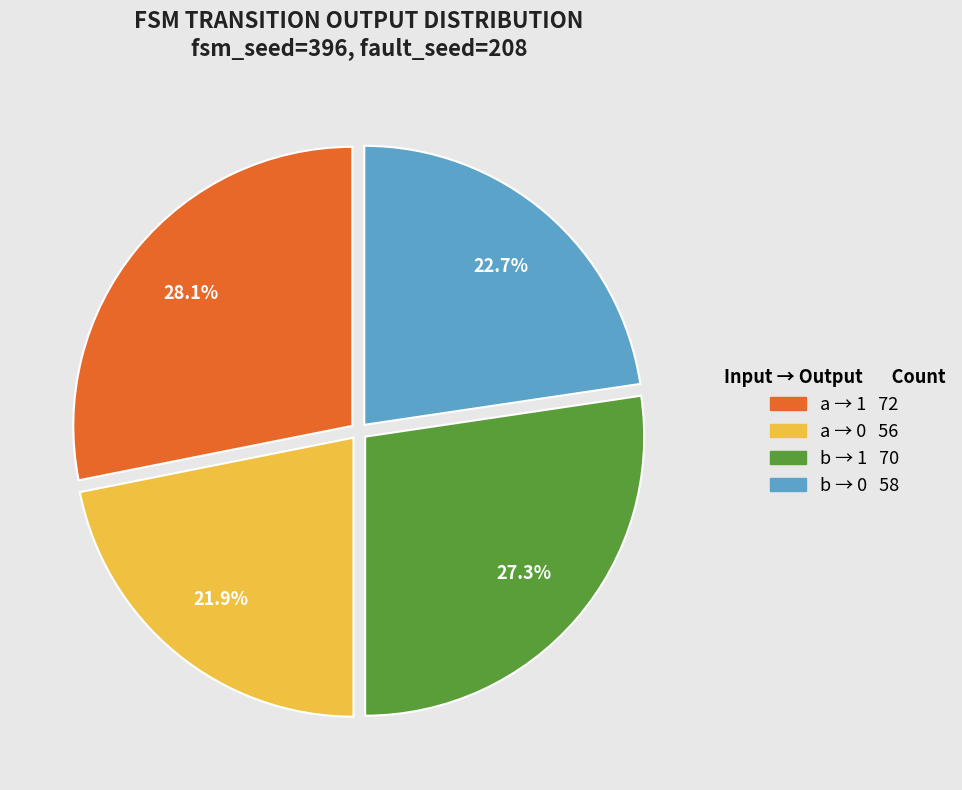

Is there a majority slice in this chart?

No